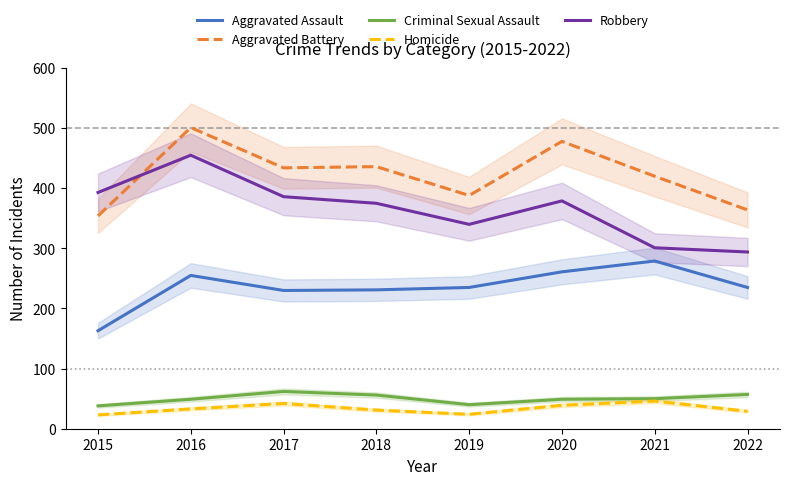

What is the total value across all series at 2015?

971